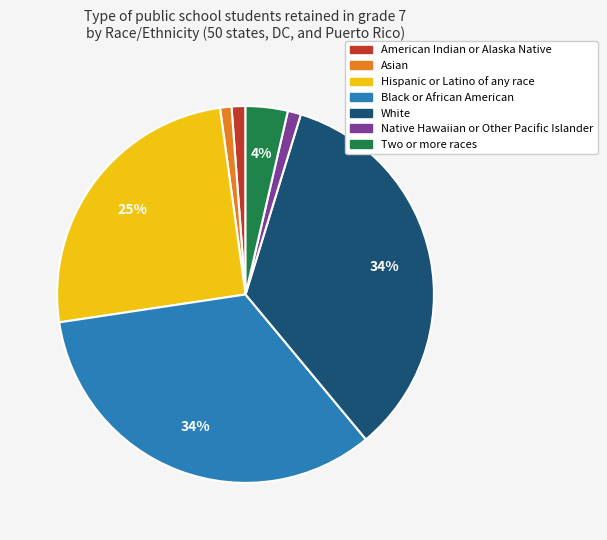

Is there any slice that represents more than half of the pie?

No